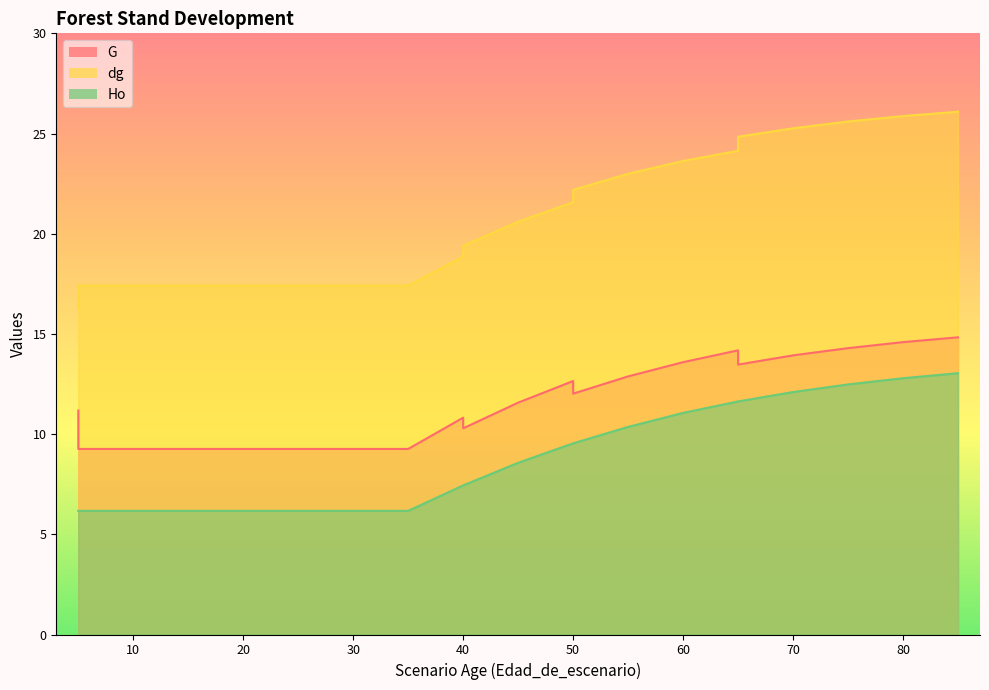

Reading left to right, list all the values displayed in this chart.

G: 5=11.2	5=9.3	10=9.3	15=9.3	20=9.3	25=9.3	30=9.3	30=9.3	35=9.3	40=10.8	40=10.3	45=11.6	50=12.7	50=12.0	55=12.9	60=13.6	65=14.2	65=13.5	70=13.9	75=14.3	80=14.6	85=14.8
dg: 5=16.3	5=17.4	10=17.4	15=17.4	20=17.4	25=17.4	30=17.4	30=17.4	35=17.4	40=18.9	40=19.4	45=20.6	50=21.6	50=22.2	55=23.0	60=23.6	65=24.1	65=24.8	70=25.3	75=25.6	80=25.9	85=26.1
Ho: 5=6.2	5=6.2	10=6.2	15=6.2	20=6.2	25=6.2	30=6.2	30=6.2	35=6.2	40=7.4	40=7.4	45=8.6	50=9.5	50=9.5	55=10.4	60=11.1	65=11.6	65=11.6	70=12.1	75=12.5	80=12.8	85=13.0